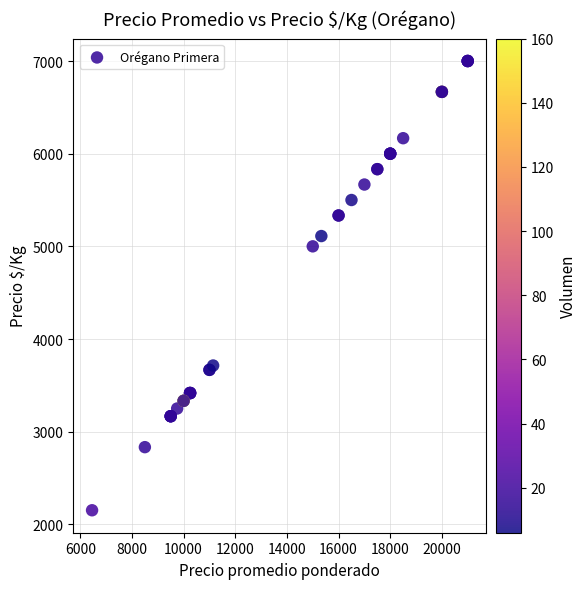

What Y value in the scatter plot is closest to 4576?

5000